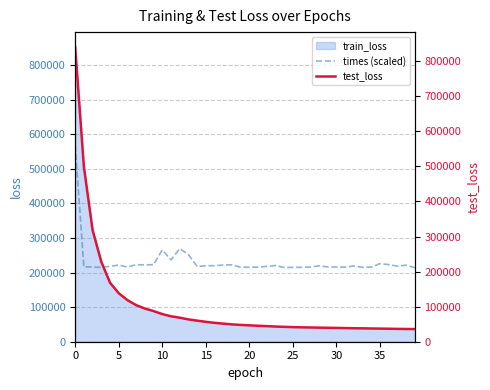

Is it true that times (scaled) equals 216094.2 at 30?

True